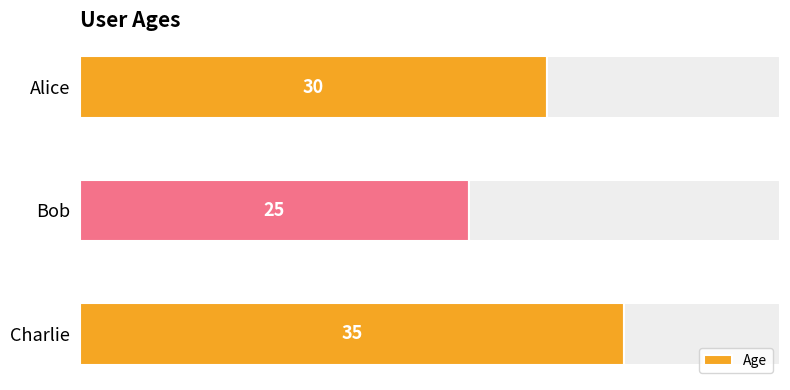

Where is Age nearest to the value 30?

Alice